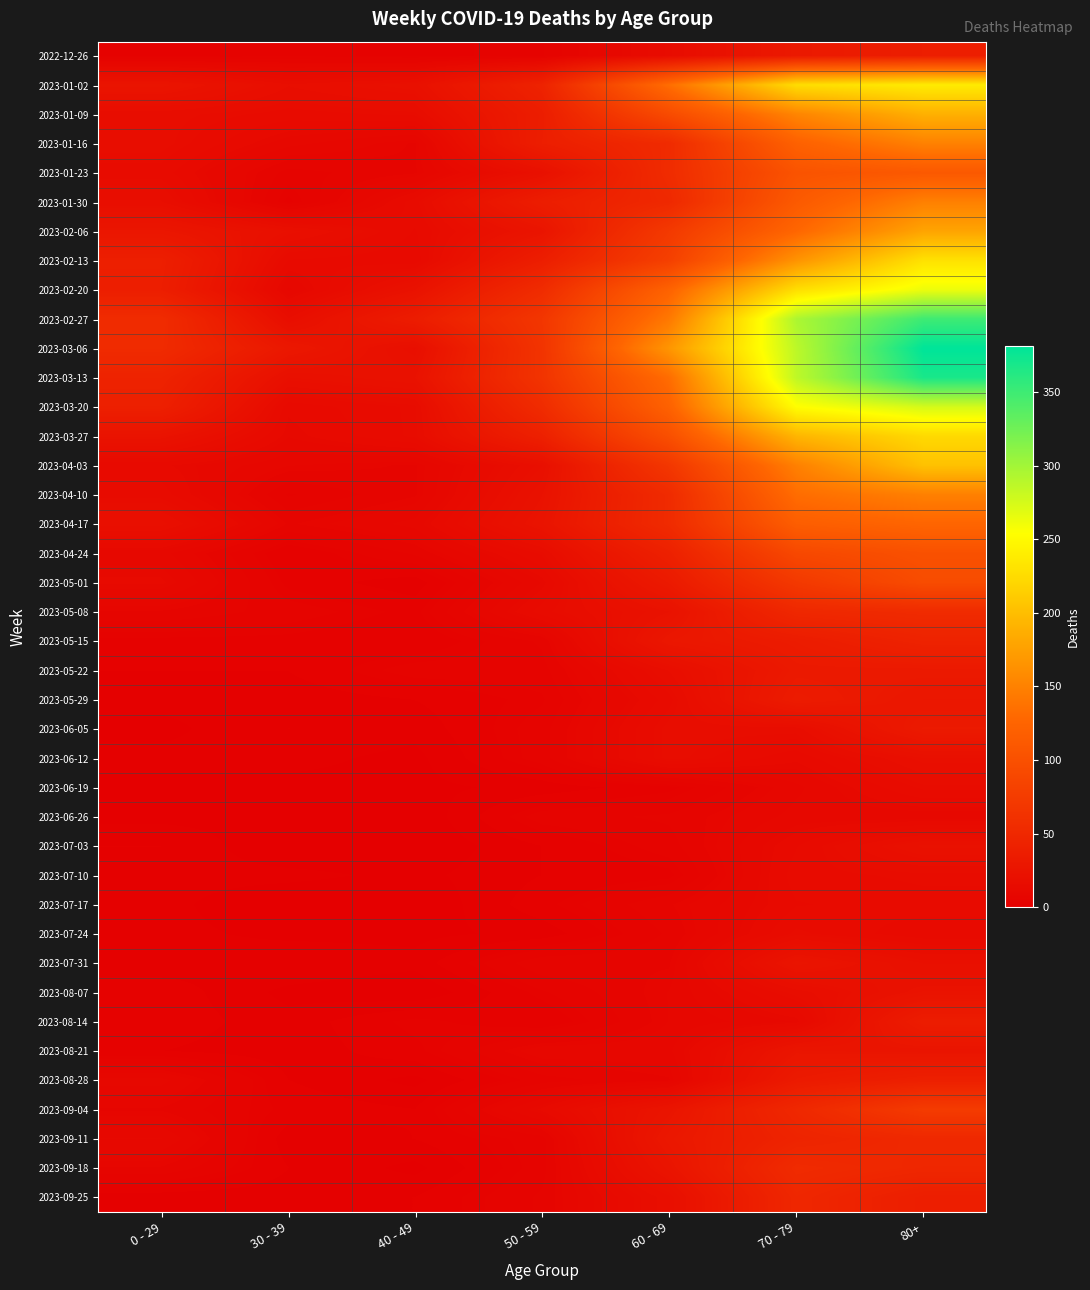

At 70 - 79, list the series in order from smallest to largest.

2023-06-19, 2023-06-26, 2023-08-14, 2023-06-12, 2023-07-03, 2023-07-17, 2023-07-10, 2023-07-24, 2023-06-05, 2023-08-07, 2023-07-31, 2023-08-21, 2022-12-26, 2023-05-22, 2023-08-28, 2023-05-15, 2023-05-29, 2023-09-11, 2023-09-25, 2023-05-08, 2023-09-04, 2023-09-18, 2023-05-01, 2023-04-24, 2023-01-23, 2023-01-30, 2023-04-17, 2023-01-16, 2023-02-06, 2023-04-10, 2023-04-03, 2023-01-09, 2023-02-13, 2023-03-27, 2023-01-02, 2023-02-20, 2023-03-20, 2023-03-13, 2023-03-06, 2023-02-27